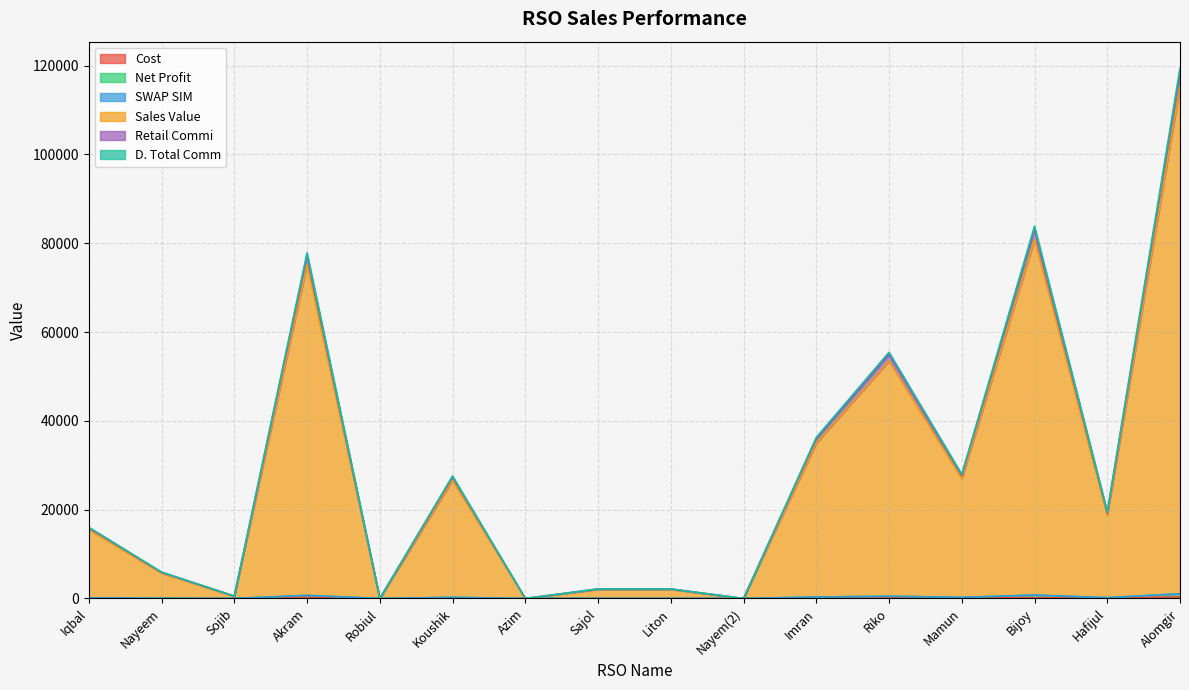

What is the total value across all series at Imran?

36263.3